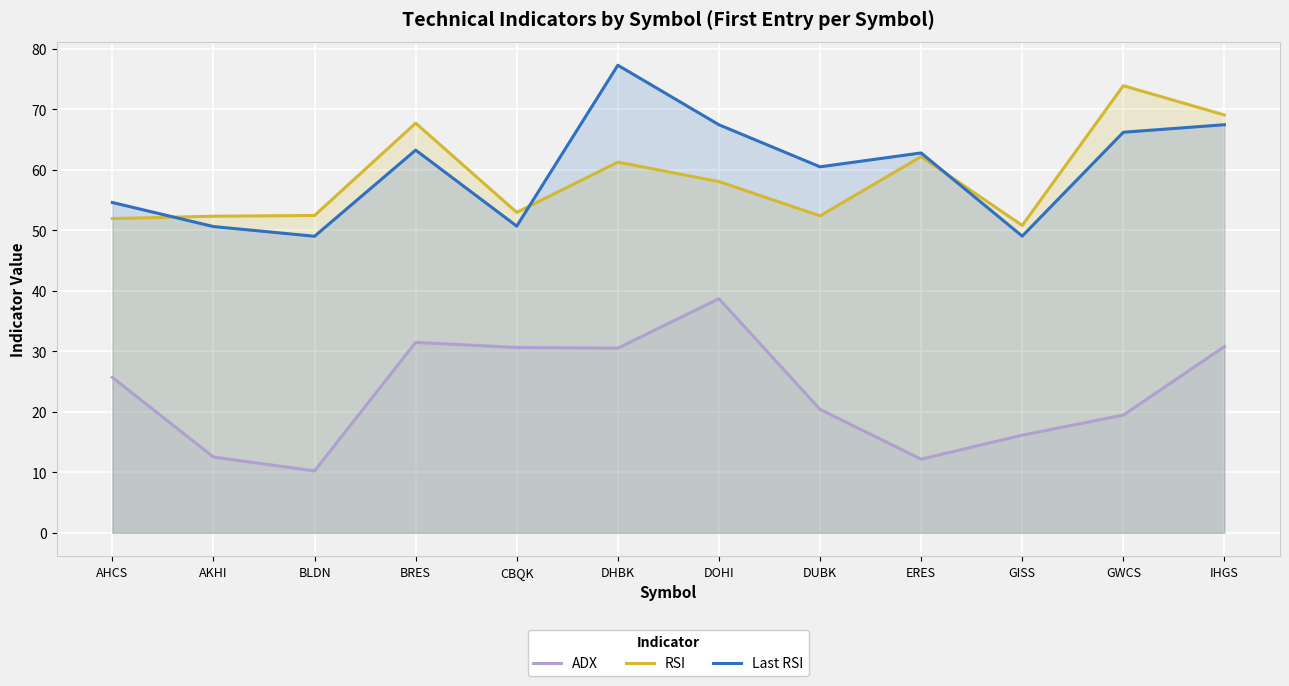

True or false: Last RSI and ADX intersect in this chart.

False